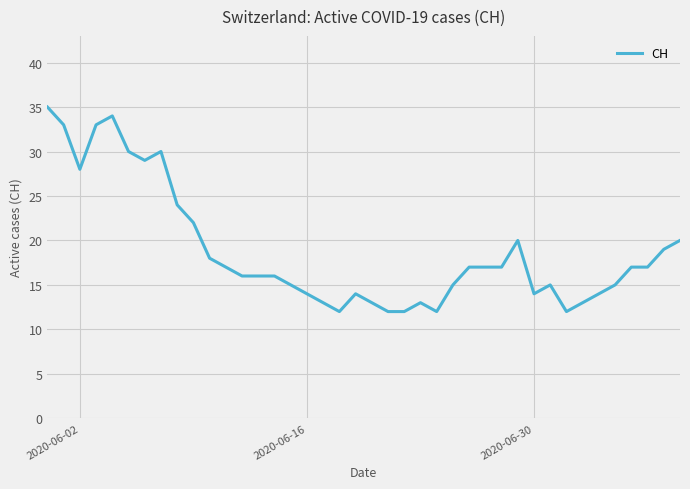

How many distinct data groups are displayed?

1